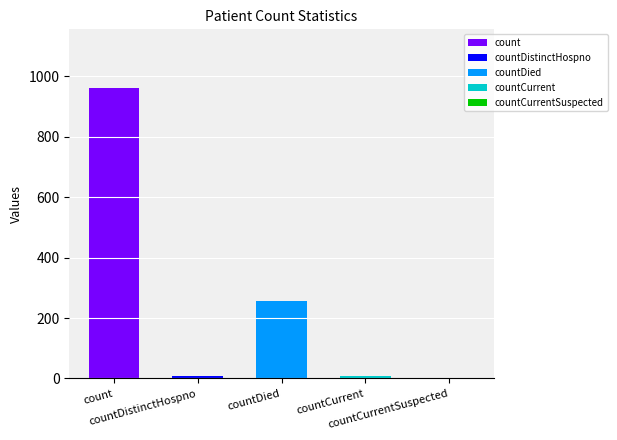

What is the average value?

247